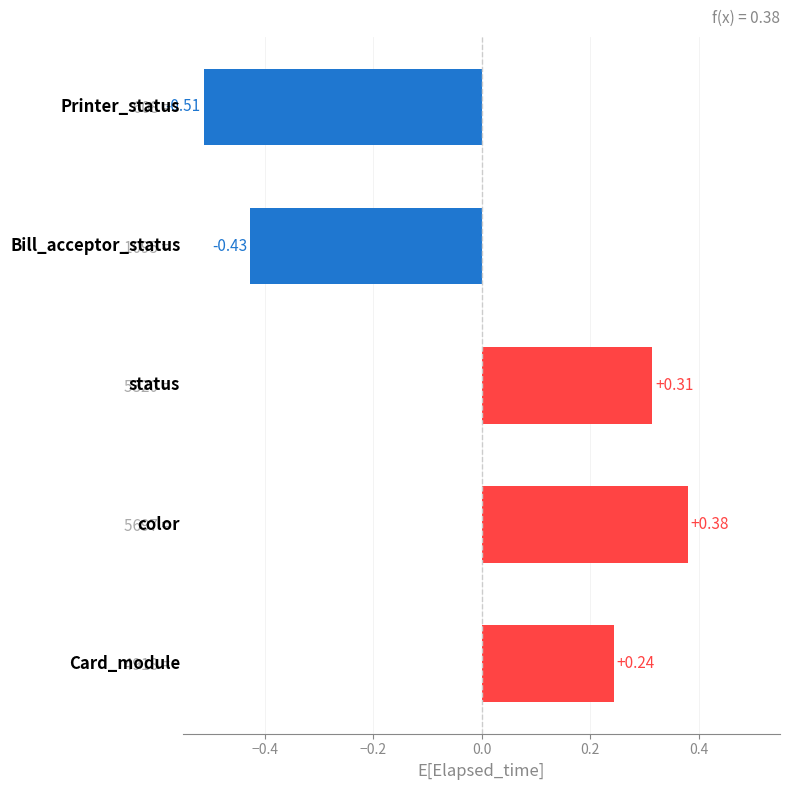

Between 608 =  and 1095 = , which is larger?

1095 = 